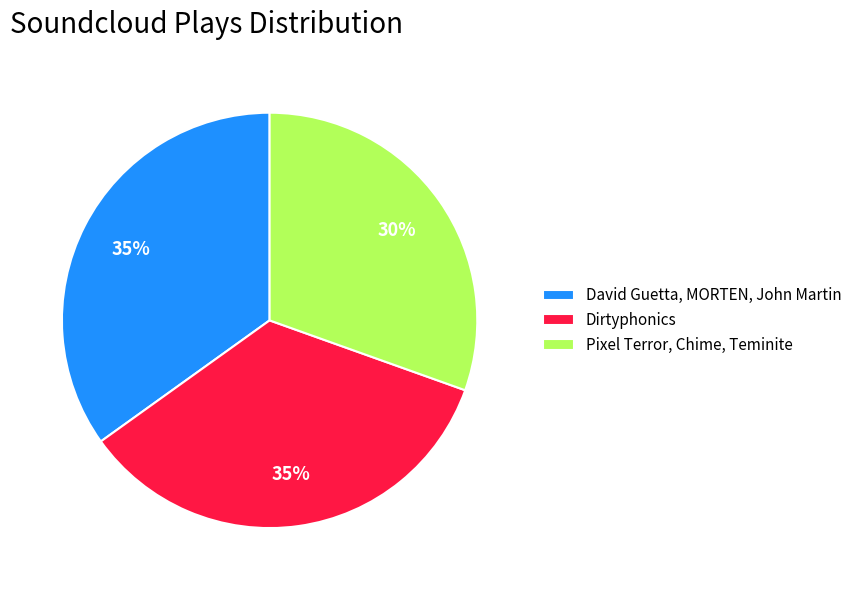

To the nearest percent, what is the combined percentage of Pixel Terror, Chime, Teminite and David Guetta, MORTEN, John Martin?

65%